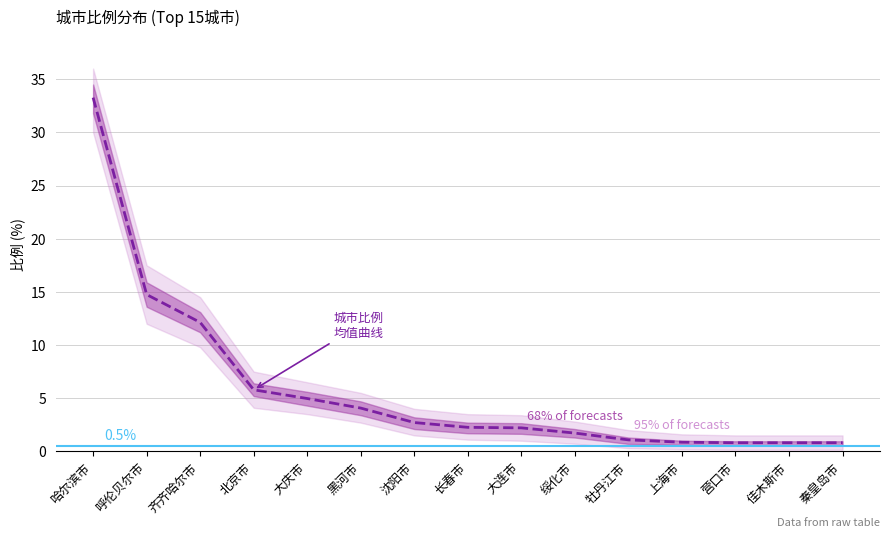

At which category does the chart reach its peak across all series?

哈尔滨市